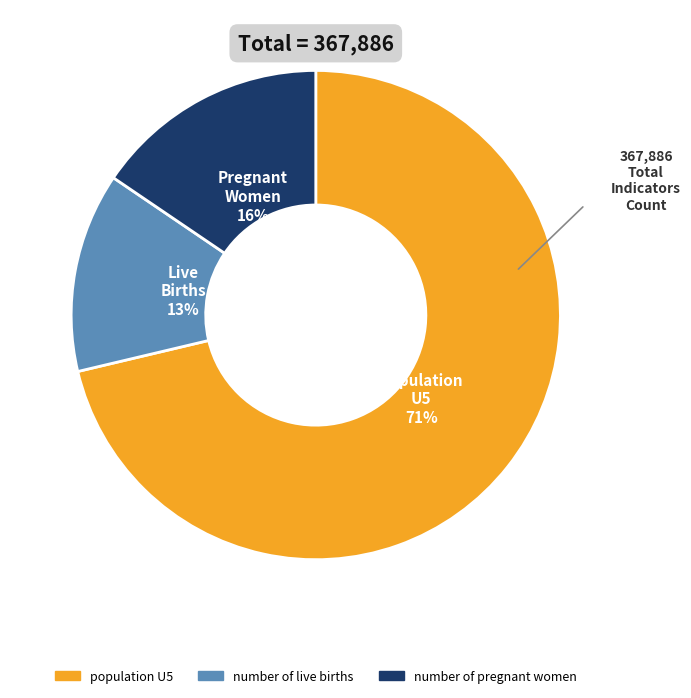

Which has a higher value, number of live births or population U5?

population U5